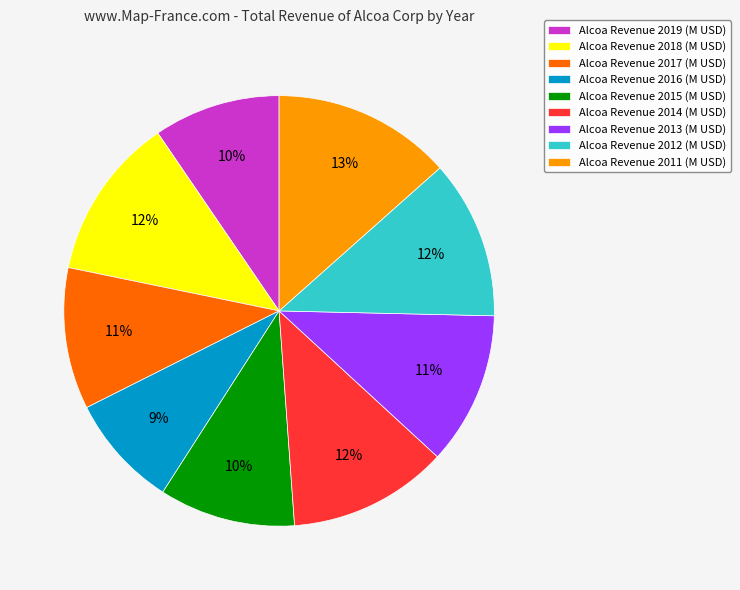

Is it true that Alcoa Revenue 2018 (M USD) is 20% of the pie?

False